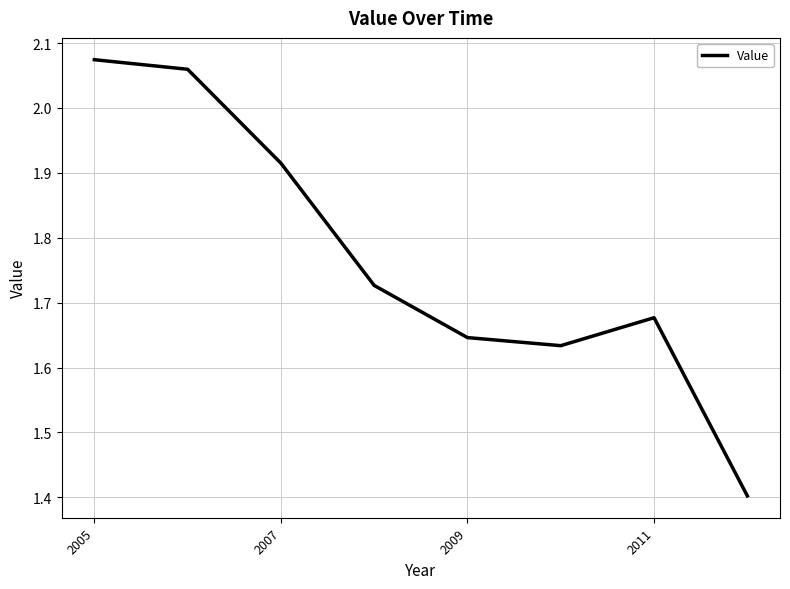

True or false: the data has more than 0 interior local peaks.

True